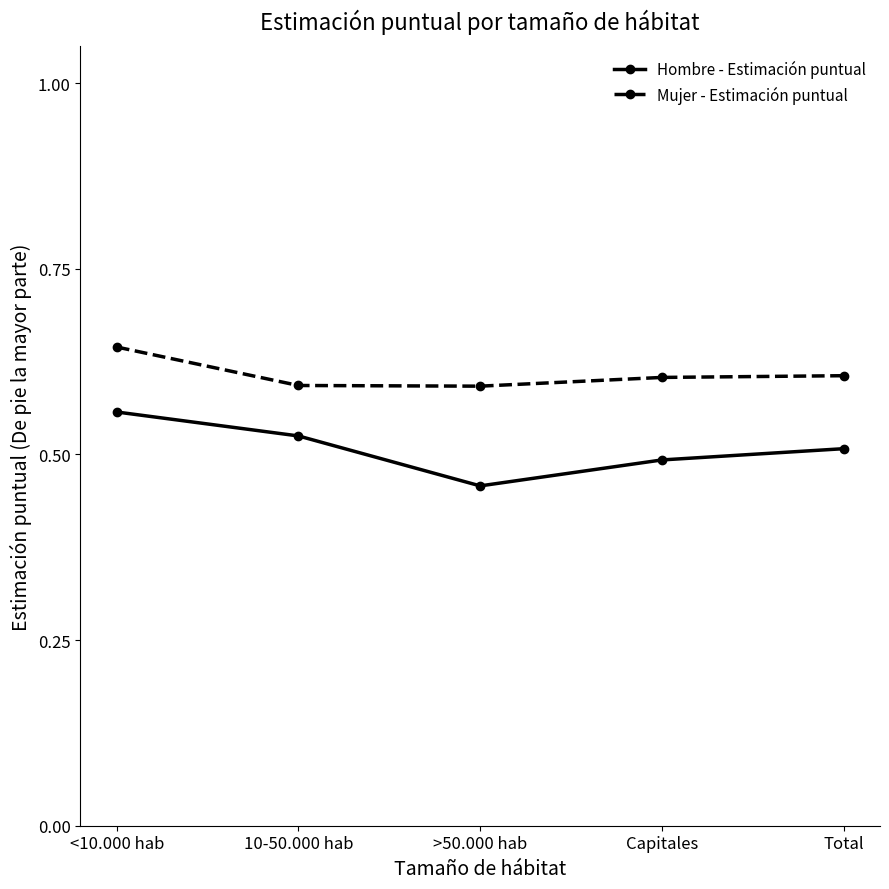

True or false: Mujer - Estimación puntual and Hombre - Estimación puntual intersect in this chart.

False